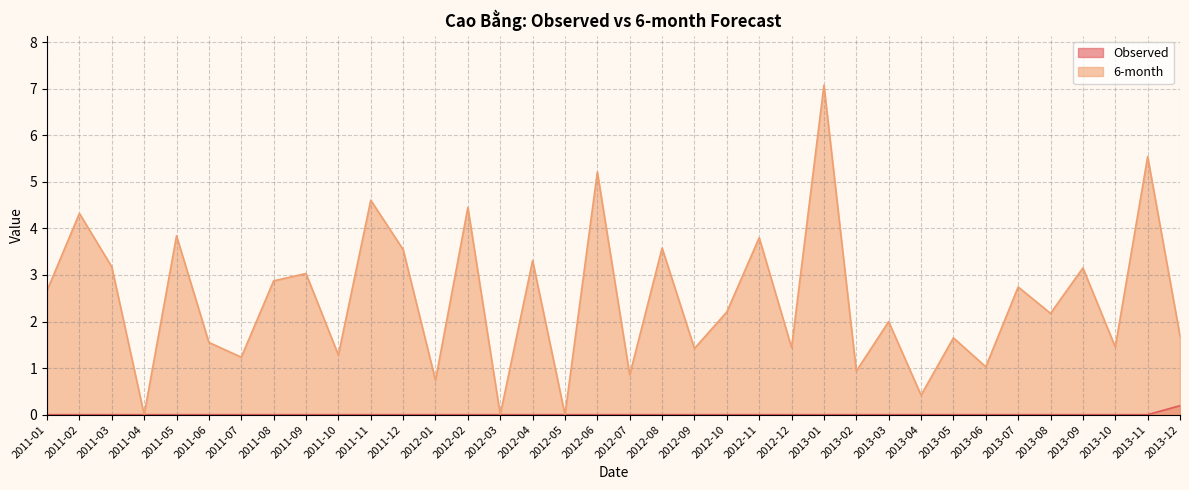

Reading left to right, what are all the values shown in this chart?

Observed: 0.0	0.0	0.0	0.0	0.0	0.0	0.0	0.0	0.0	0.0	0.0	0.0	0.0	0.0	0.0	0.0	0.0	0.0	0.0	0.0	0.0	0.0	0.0	0.0	0.0	0.0	0.0	0.0	0.0	0.0	0.0	0.0	0.0	0.0	0.0	0.2
6-month: 2.7	4.3	3.2	0.0	3.8	1.6	1.2	2.9	3.0	1.3	4.6	3.5	0.7	4.4	0.0	3.3	0.0	5.2	0.9	3.6	1.4	2.2	3.8	1.4	7.1	0.9	2.0	0.4	1.6	1.0	2.7	2.2	3.2	1.5	5.5	1.7